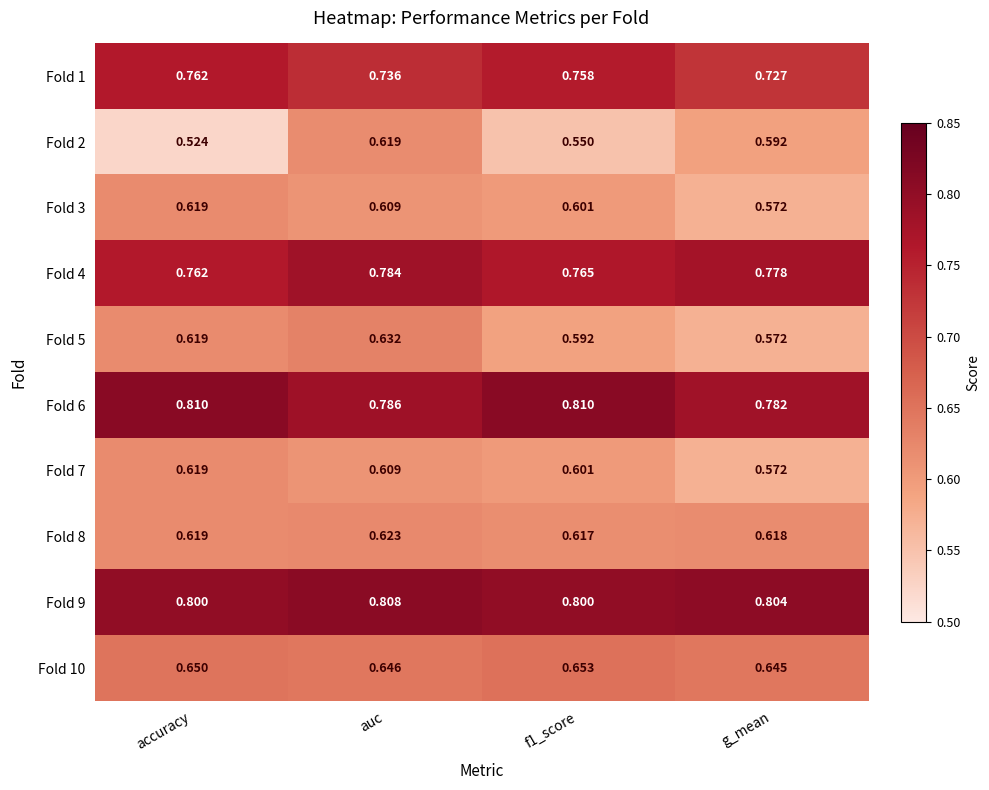

Is the value of Fold 5 at g_mean greater than the value of Fold 8 at accuracy?

No